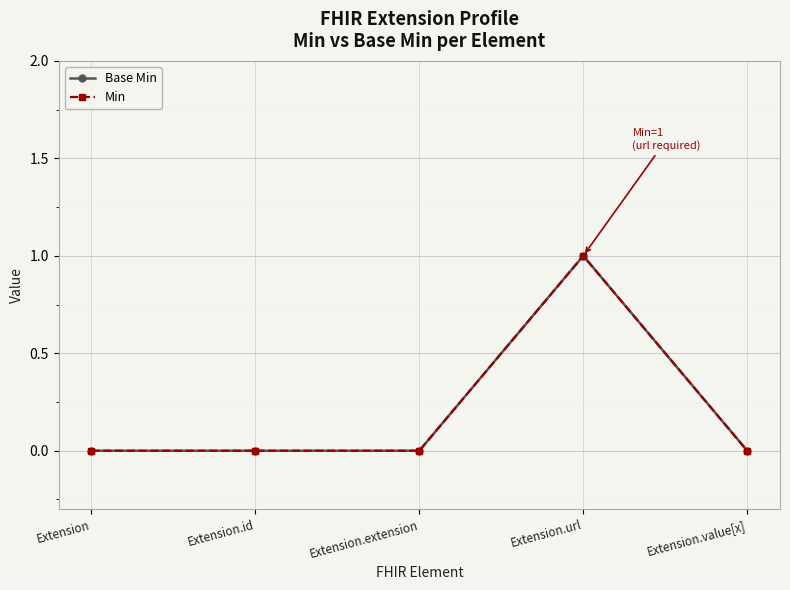

Which category has the highest value in the Min series?

Extension.url